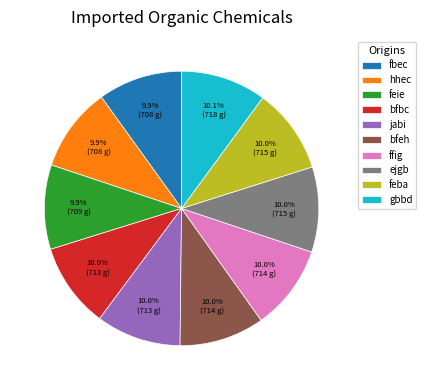

Is the sum of fbec and hhec greater than half?

No